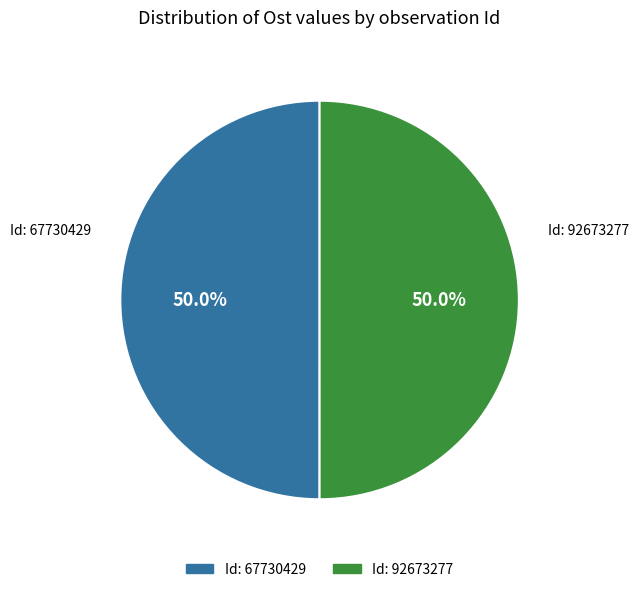

How many slices are in this pie chart?

2